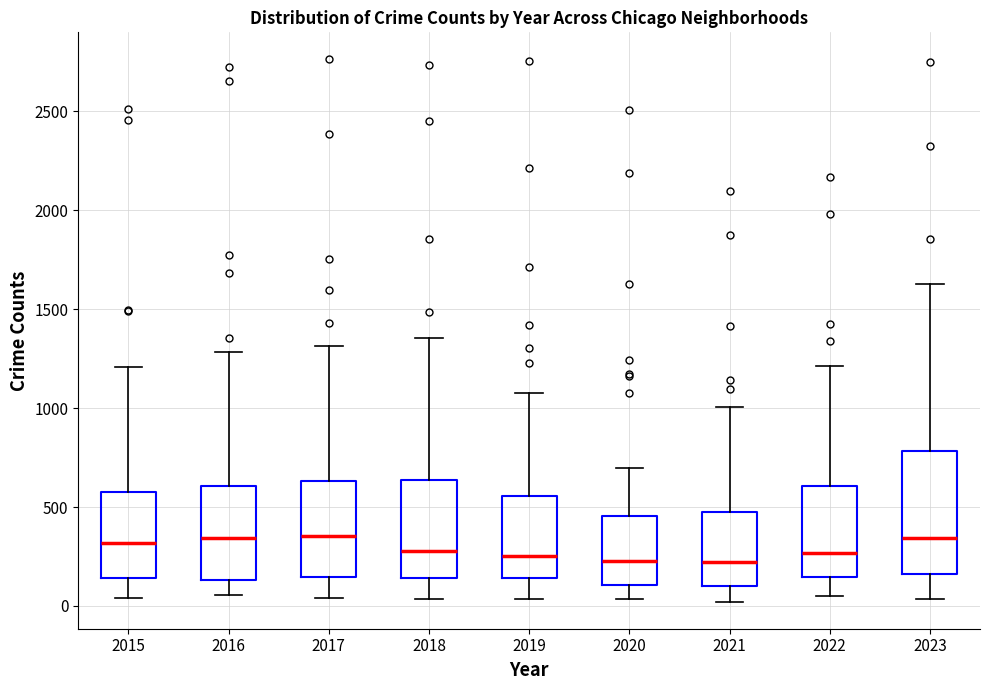

Where does the median line of the box at x = 2017 sit on the y-axis? The values are not printed on the chart, so give them approximately, as read against the axis.

350